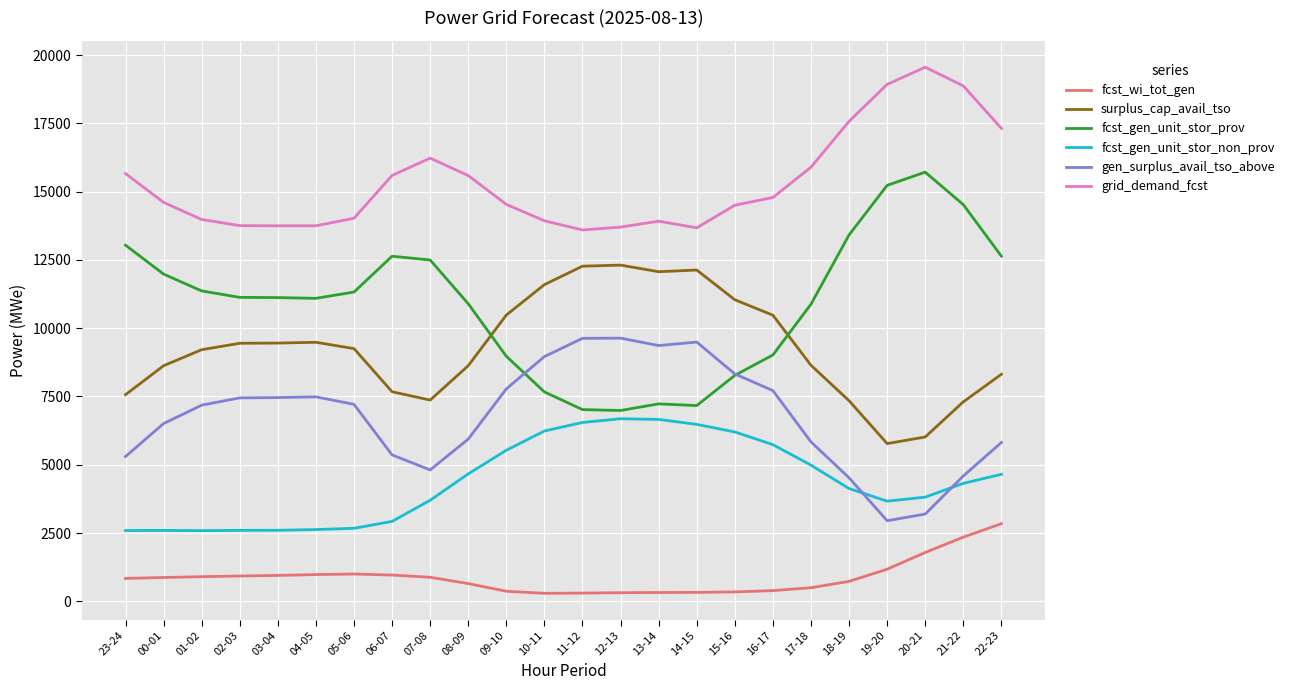

Rank the series by their maximum value, from highest to lowest.

grid_demand_fcst, fcst_gen_unit_stor_prov, surplus_cap_avail_tso, gen_surplus_avail_tso_above, fcst_gen_unit_stor_non_prov, fcst_wi_tot_gen